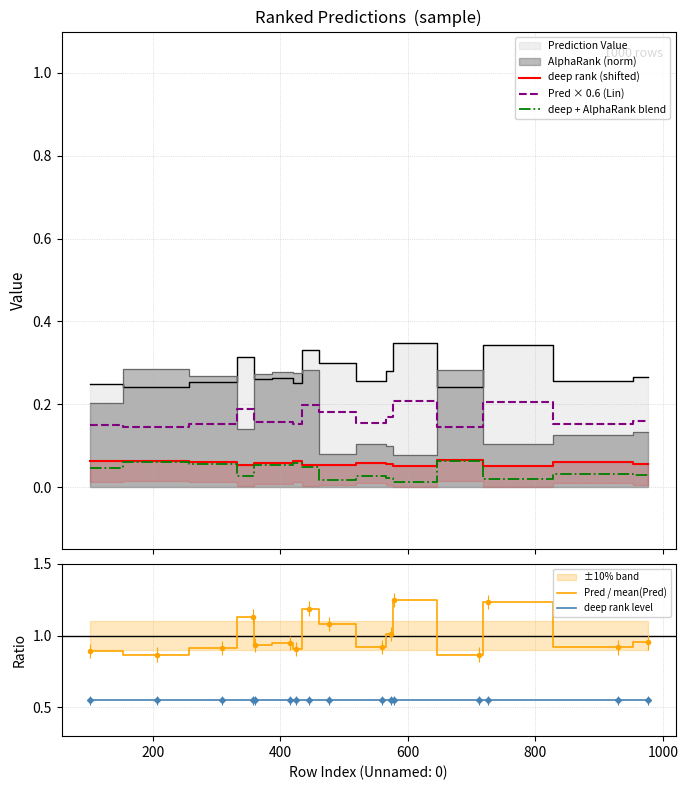

What is the average value of the deep rank level series?

0.6